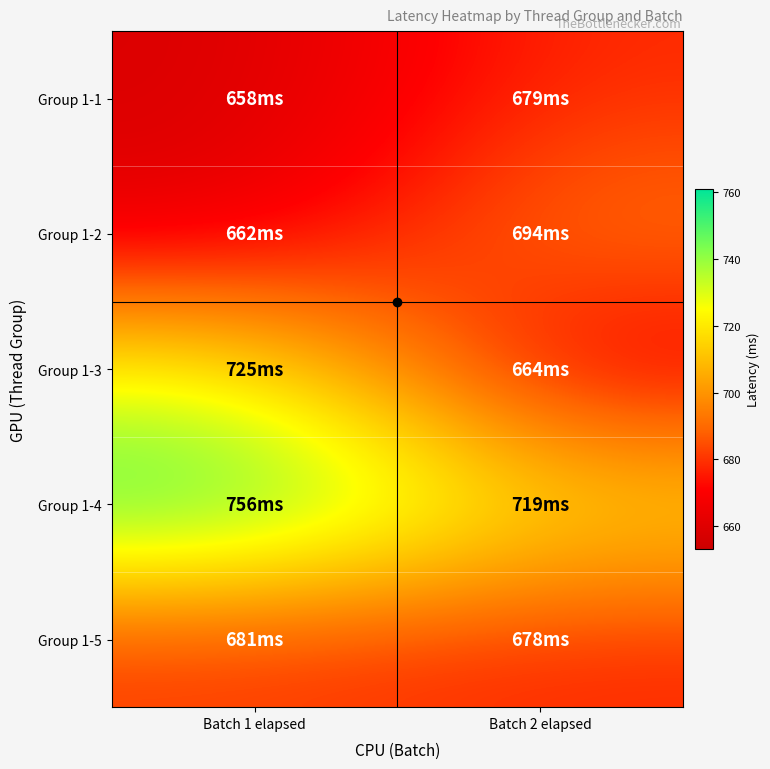

Reading left to right, extract all data points from this chart.

Group 1-1: Batch 1 elapsed=658	Batch 2 elapsed=679
Group 1-2: Batch 1 elapsed=662	Batch 2 elapsed=694
Group 1-3: Batch 1 elapsed=725	Batch 2 elapsed=664
Group 1-4: Batch 1 elapsed=756	Batch 2 elapsed=719
Group 1-5: Batch 1 elapsed=681	Batch 2 elapsed=678